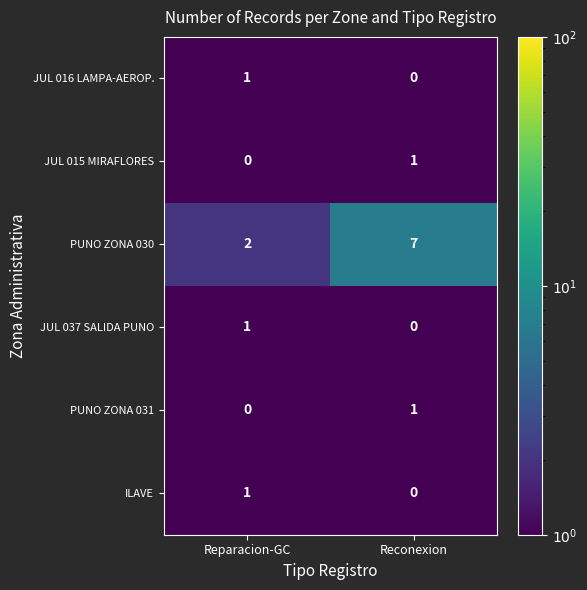

Which series has the widest spread of values?

PUNO ZONA 030